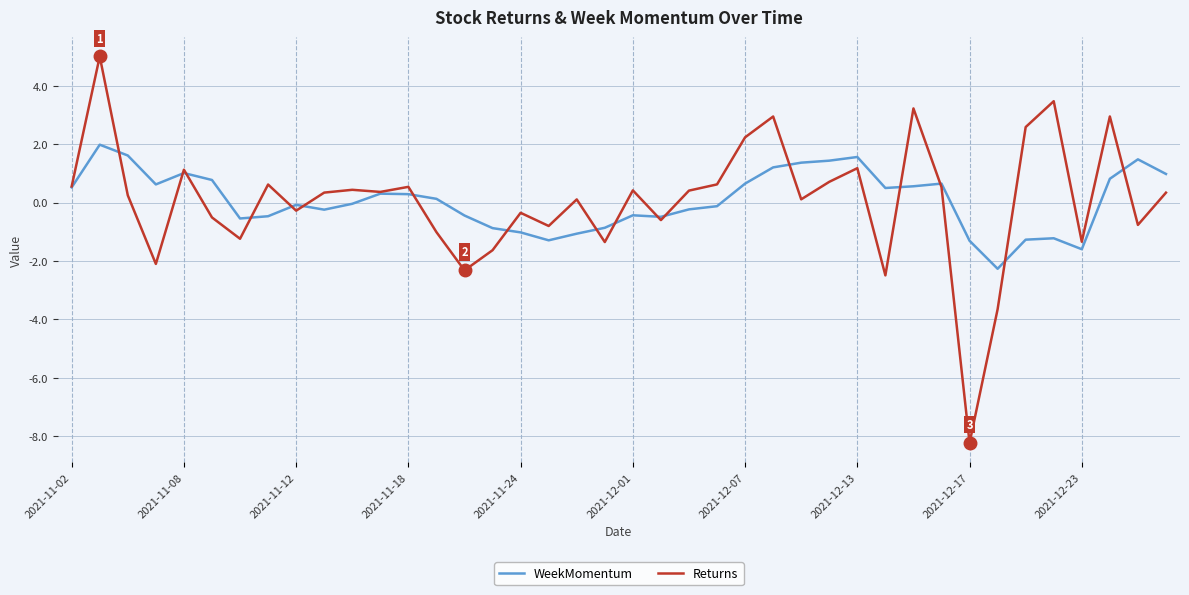

In Returns, how many points are lower than both neighbors (excluding endpoints)?

13